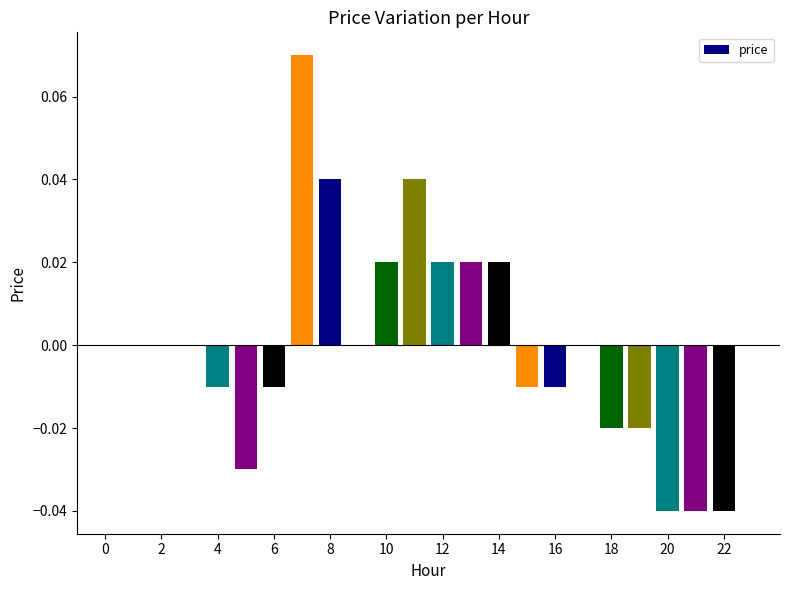

What is the label of the 17th bar from the left?

16